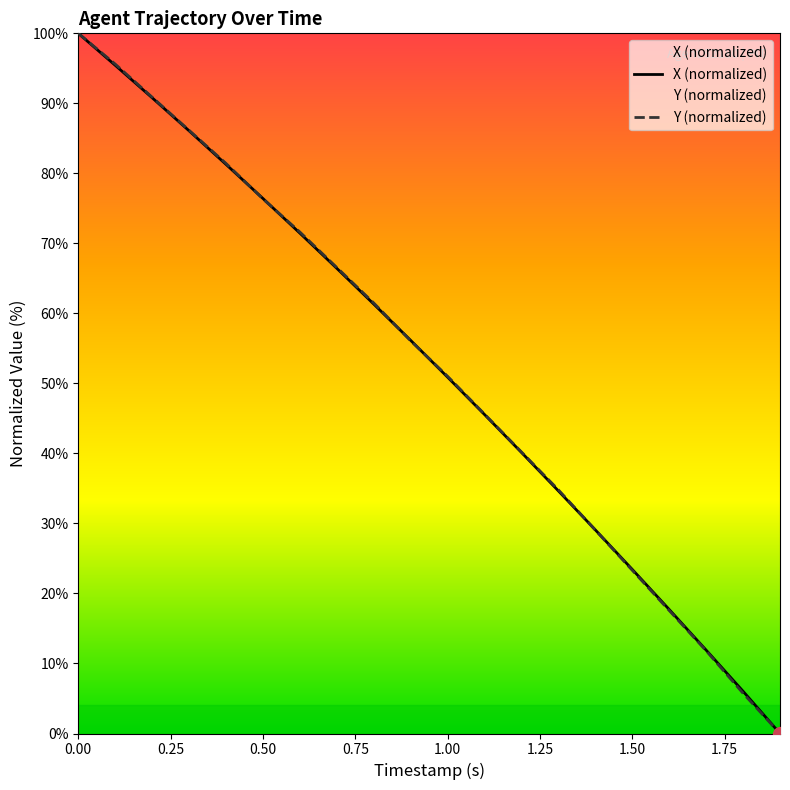

What is the difference between the second highest and second lowest values in the Y series?

89.9